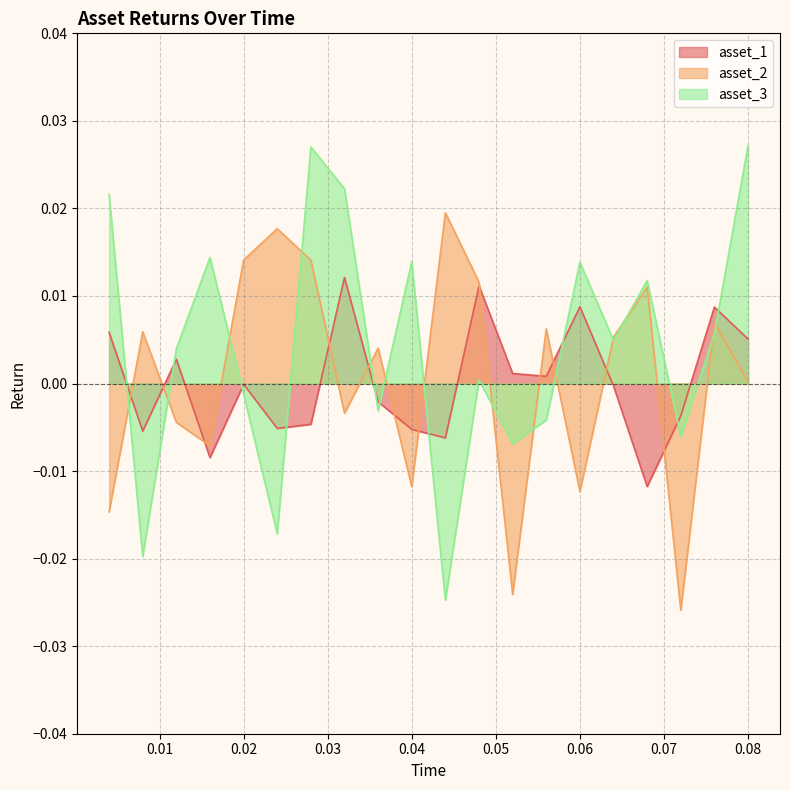

The value of asset_3 at 0.02 is -0.0. True or false?

False